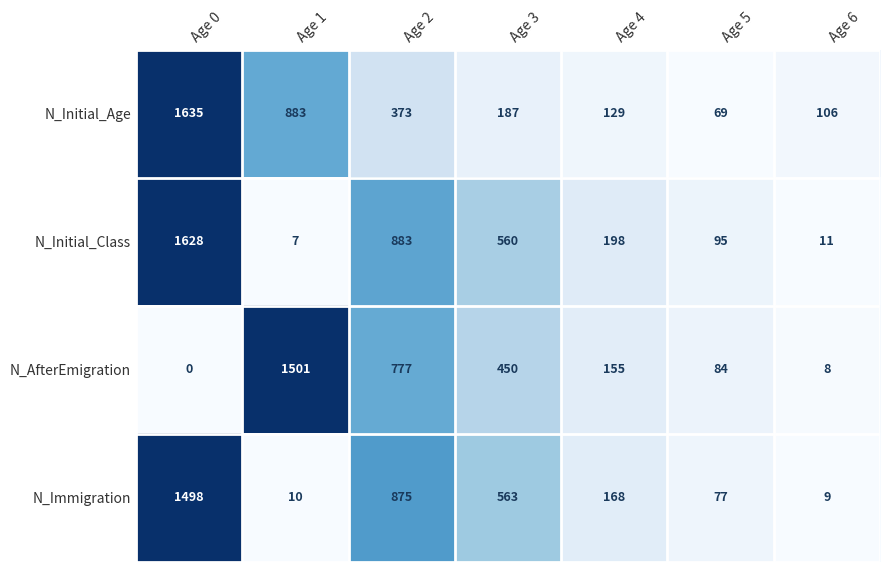

At how many categories does at least one series exceed 0?

7